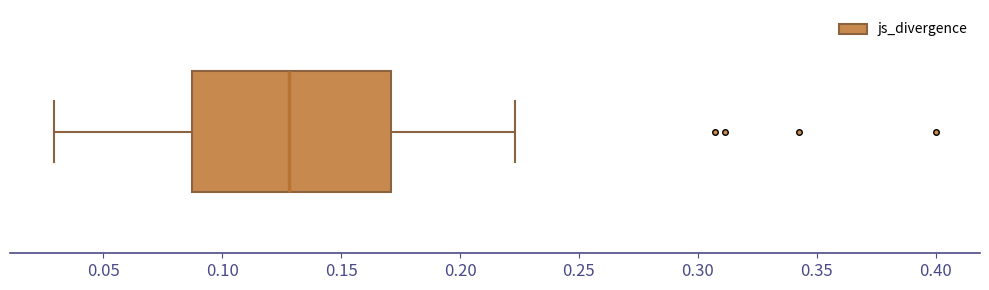

Where does the left whisker of the box end on the x-axis? The values are not printed on the chart, so give them approximately, as read against the axis.

0.030